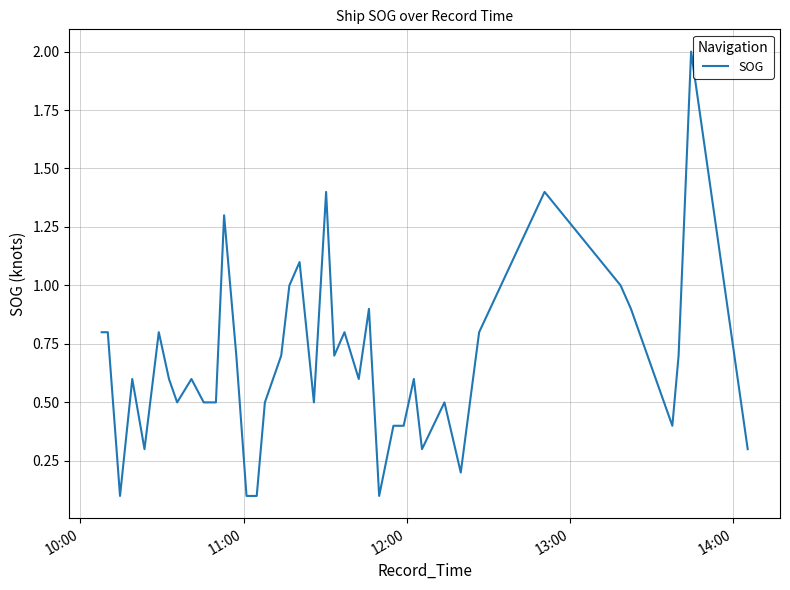

What is the maximum value shown in the chart?

2.0